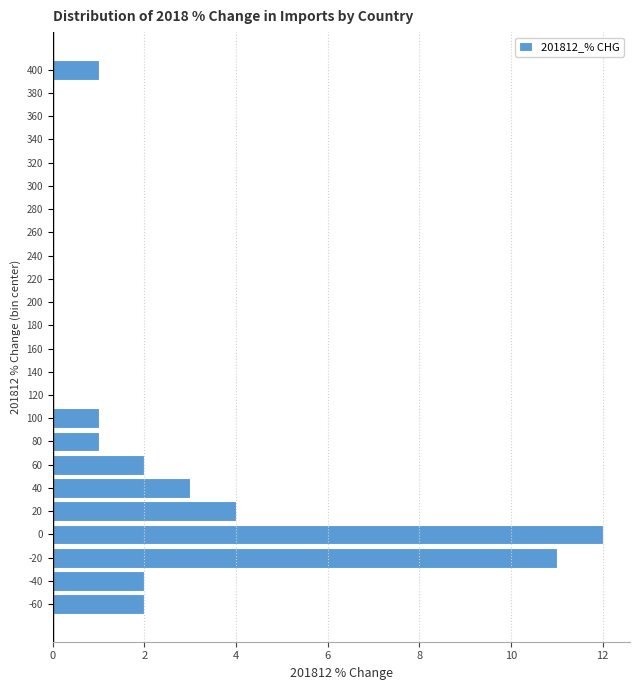

Reading top to bottom, what are all the values shown in this chart?

400=1	380=0	360=0	340=0	320=0	300=0	280=0	260=0	240=0	220=0	200=0	180=0	160=0	140=0	120=0	100=1	80=1	60=2	40=3	20=4	0=12	-20=11	-40=2	-60=2